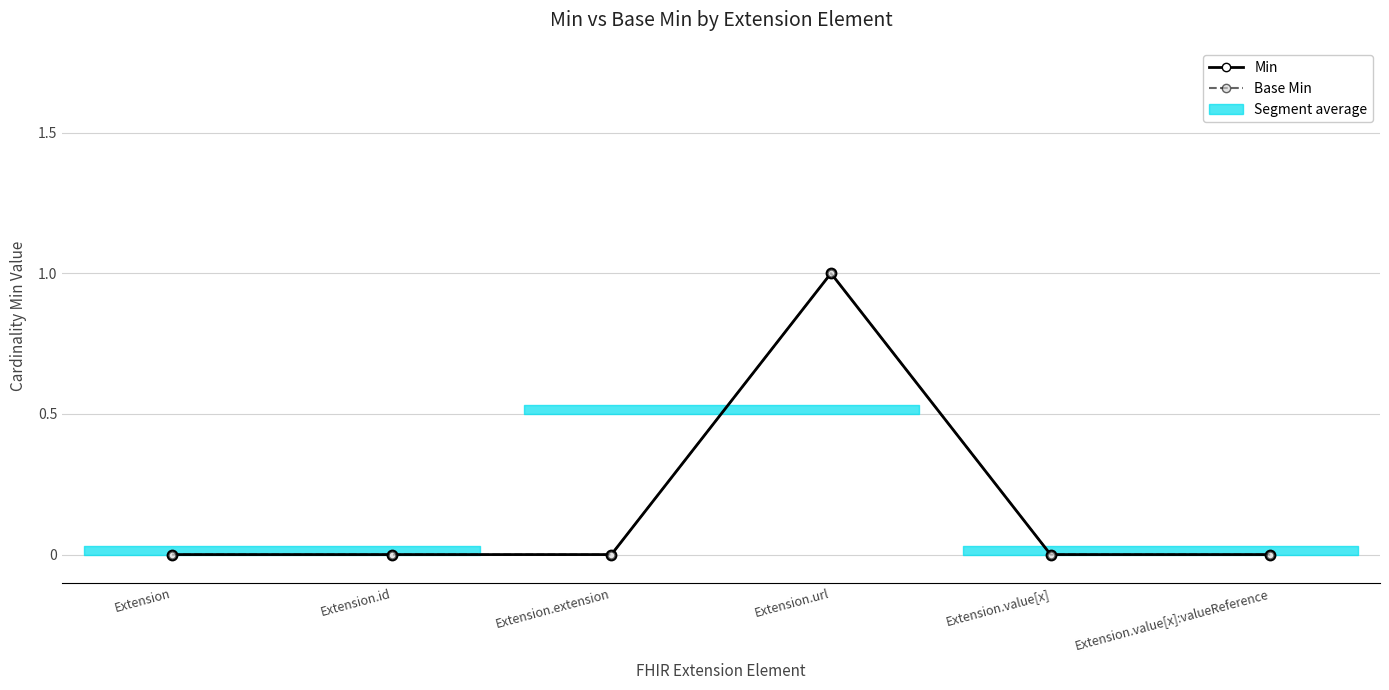

At which category does Min reach its first local peak?

Extension.url